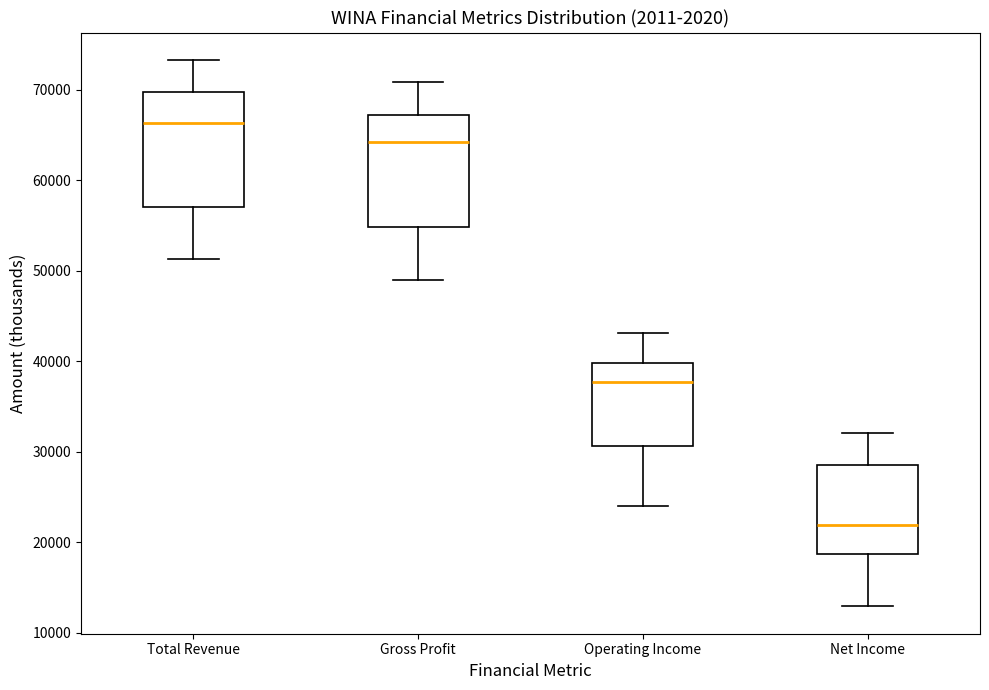

Reading left to right, read every box against the y-axis: the position of its median line, the range the box covers, and the ends of its whiskers. The values are not printed on the chart, so give them approximately, as read against the axis.

Total Revenue: median 66000, box 57000 to 70000, whiskers 51000 to 73000
Gross Profit: median 64000, box 55000 to 67000, whiskers 49000 to 71000
Operating Income: median 38000, box 31000 to 40000, whiskers 24000 to 43000
Net Income: median 22000, box 19000 to 29000, whiskers 13000 to 32000